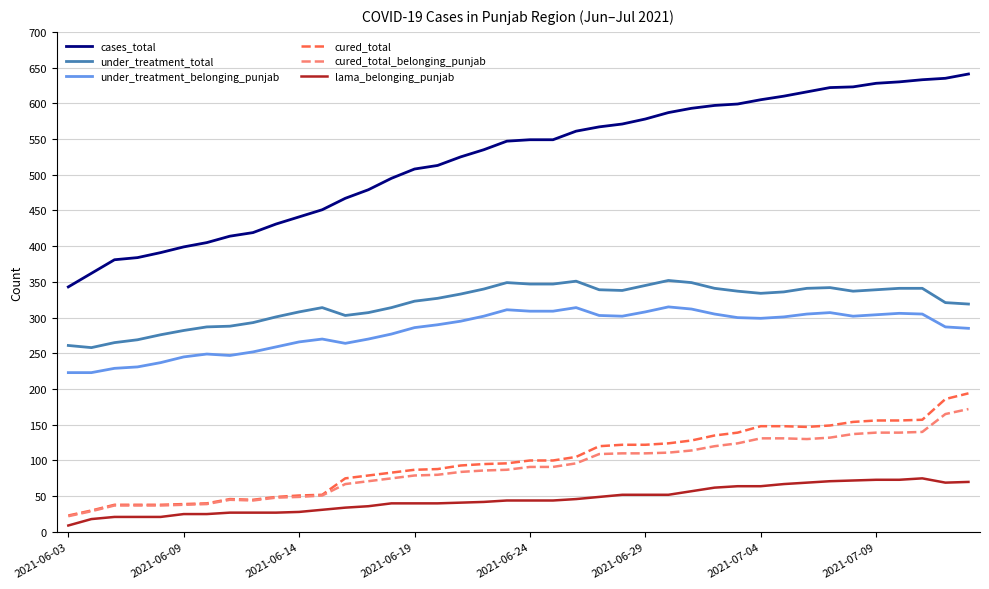

What is the highest value of the cured_total_belonging_punjab series?

172